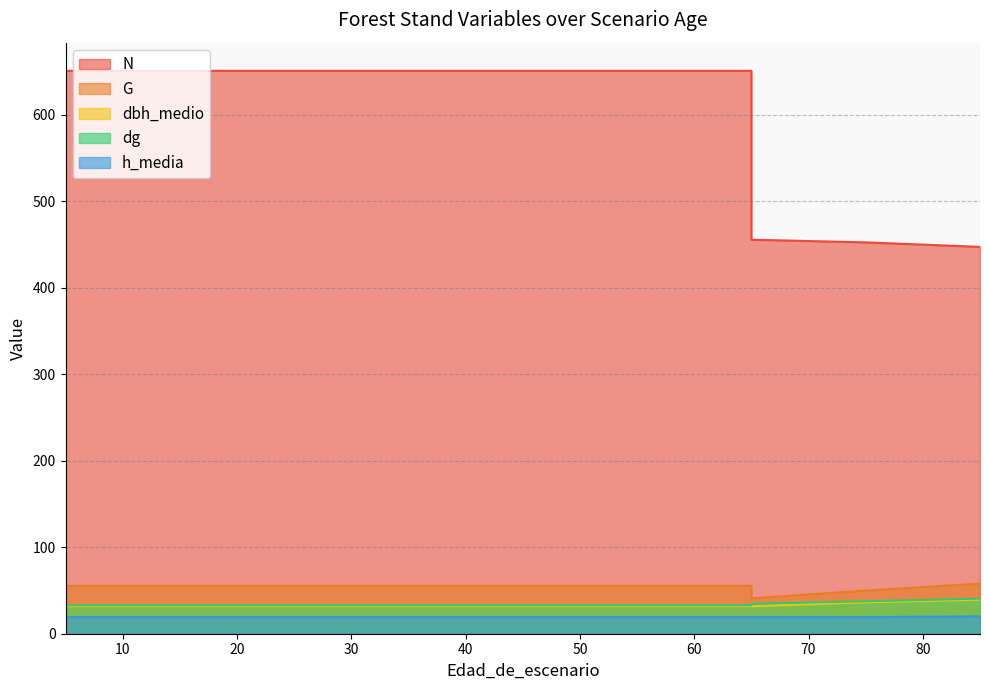

What is the difference between the highest and lowest values at 45?

631.3